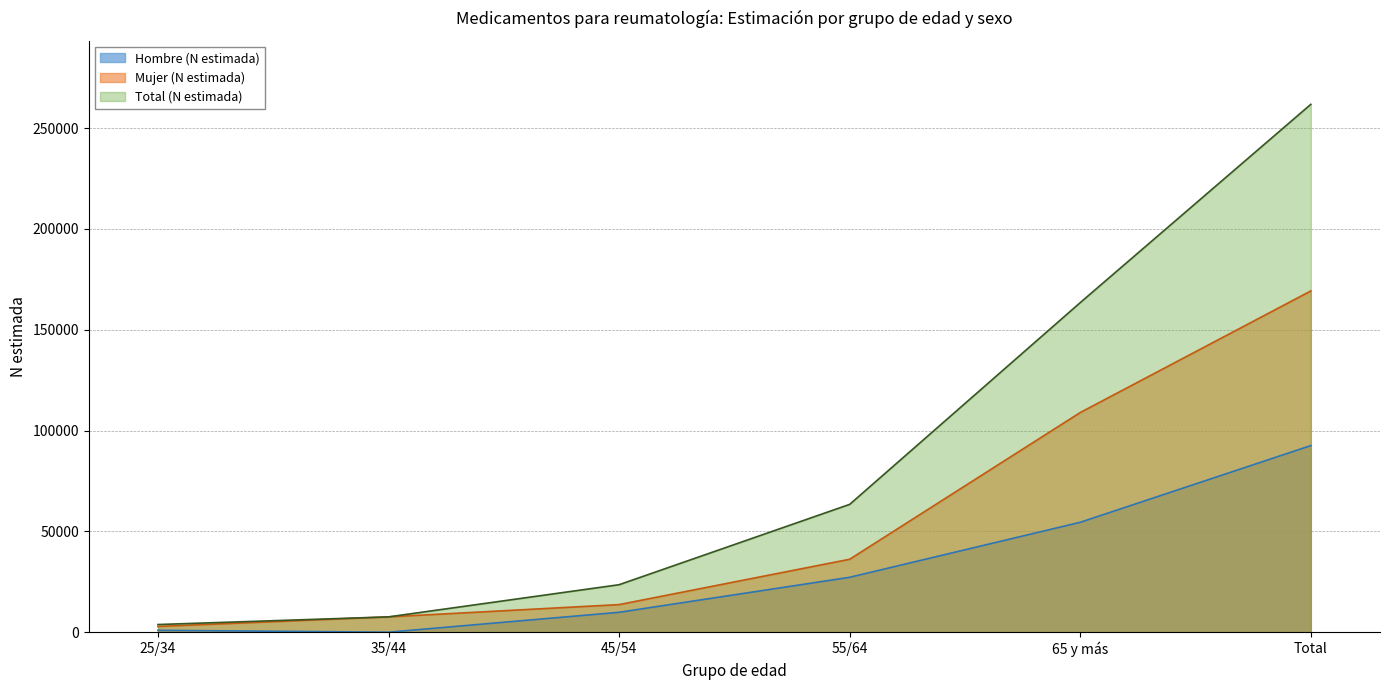

How many lines are shown in the chart?

3